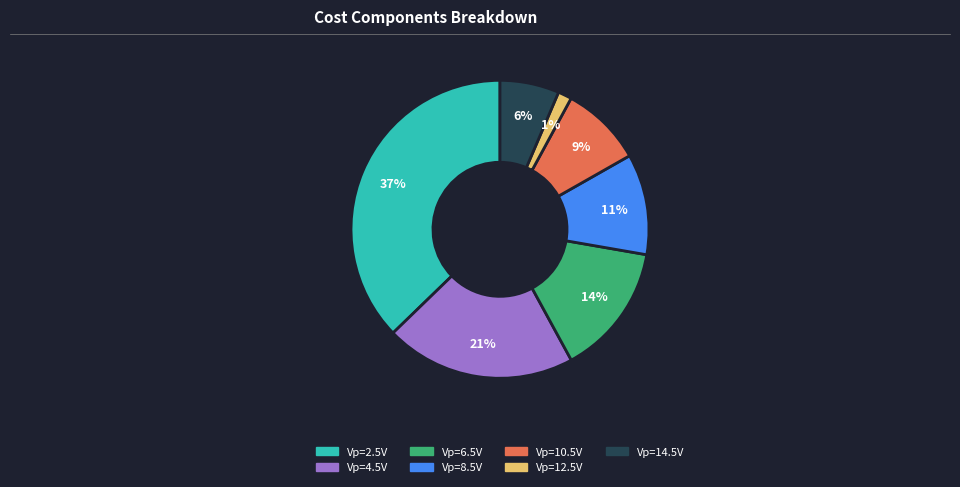

To the nearest percent, what is the difference between the largest and smallest slice percentages?

36%